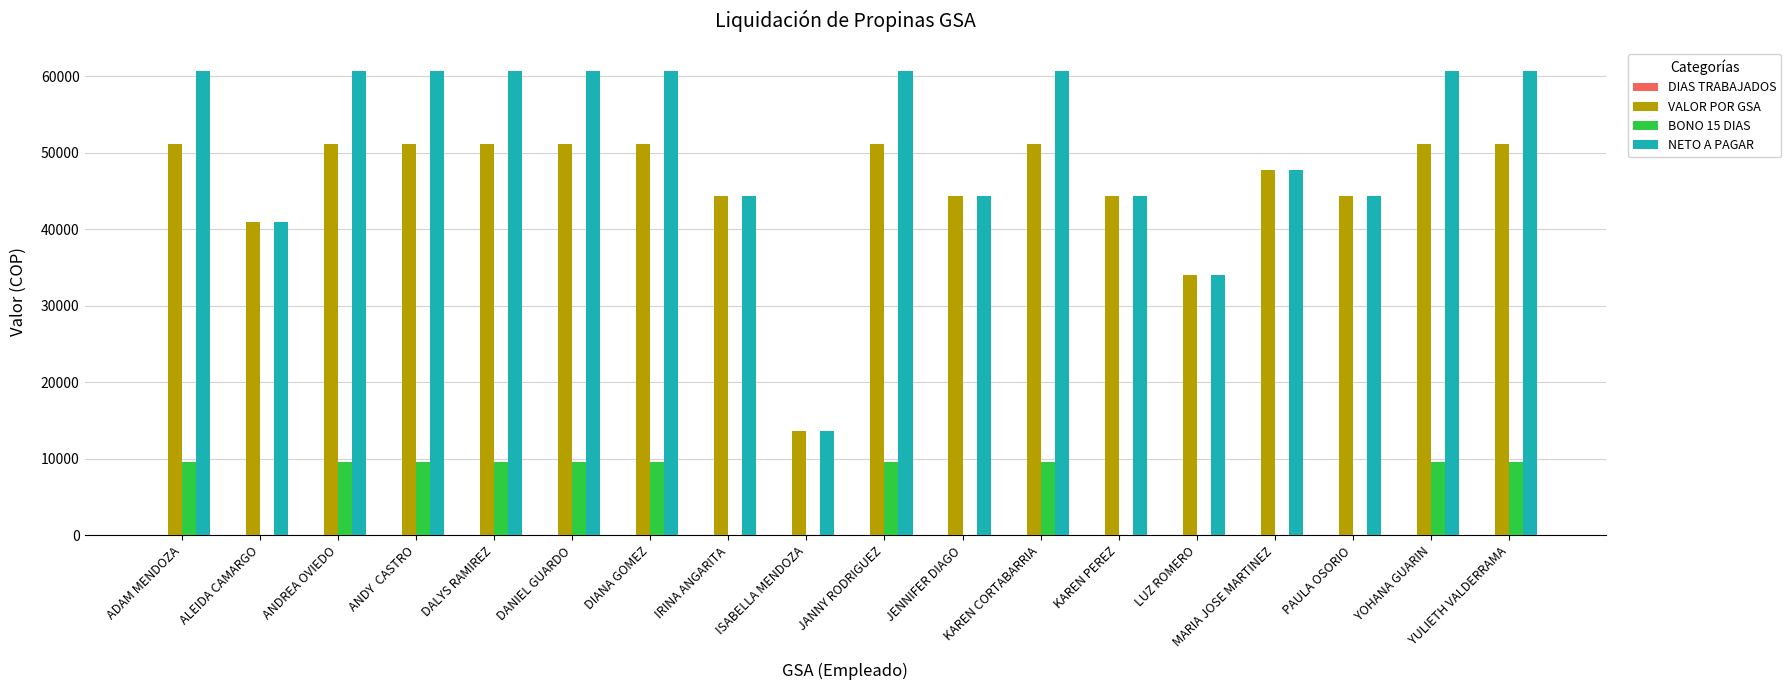

How many distinct data groups are displayed?

4